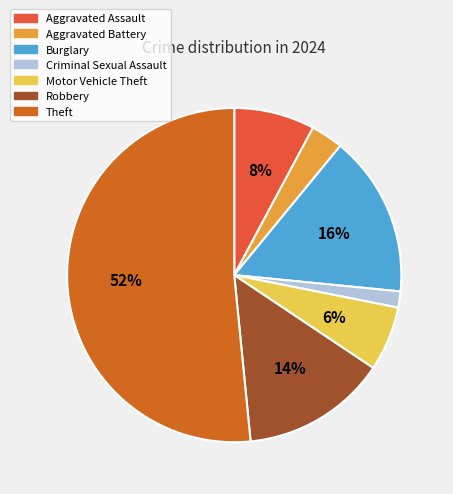

What is the largest slice in the pie chart?

Theft